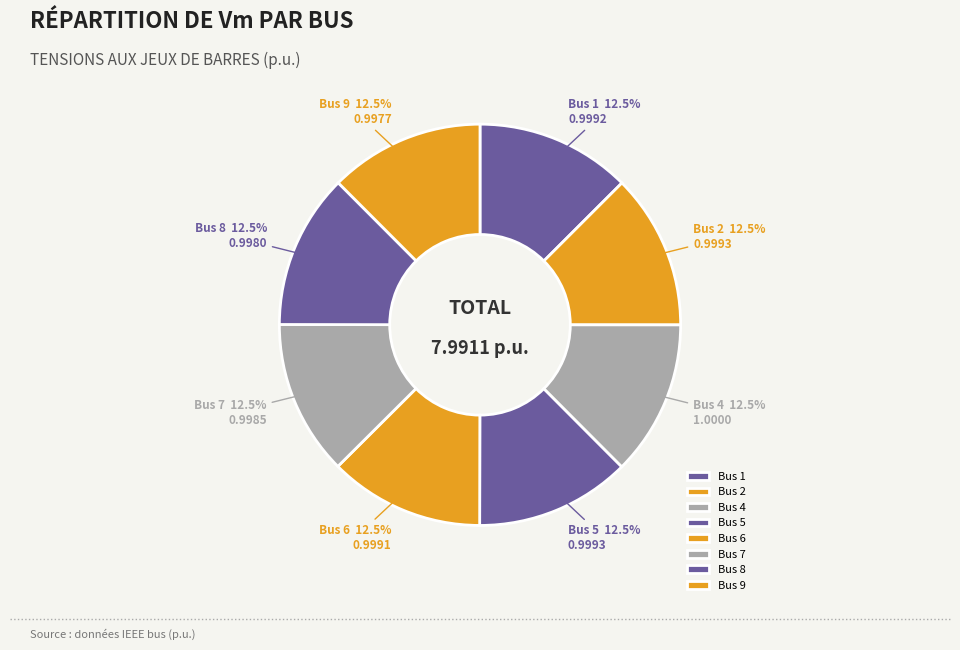

Combined, what portion of the pie is Bus 1 and Bus 6?

25.0%